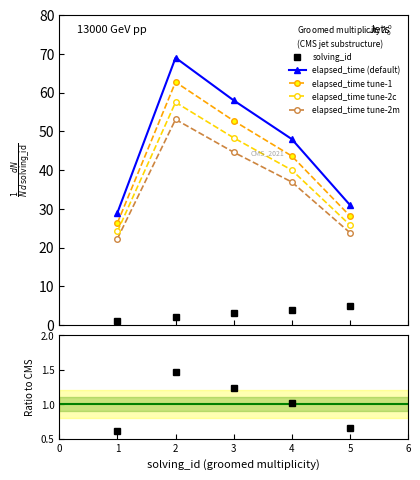

Rank the series by their maximum value, from highest to lowest.

elapsed_time, solving_id